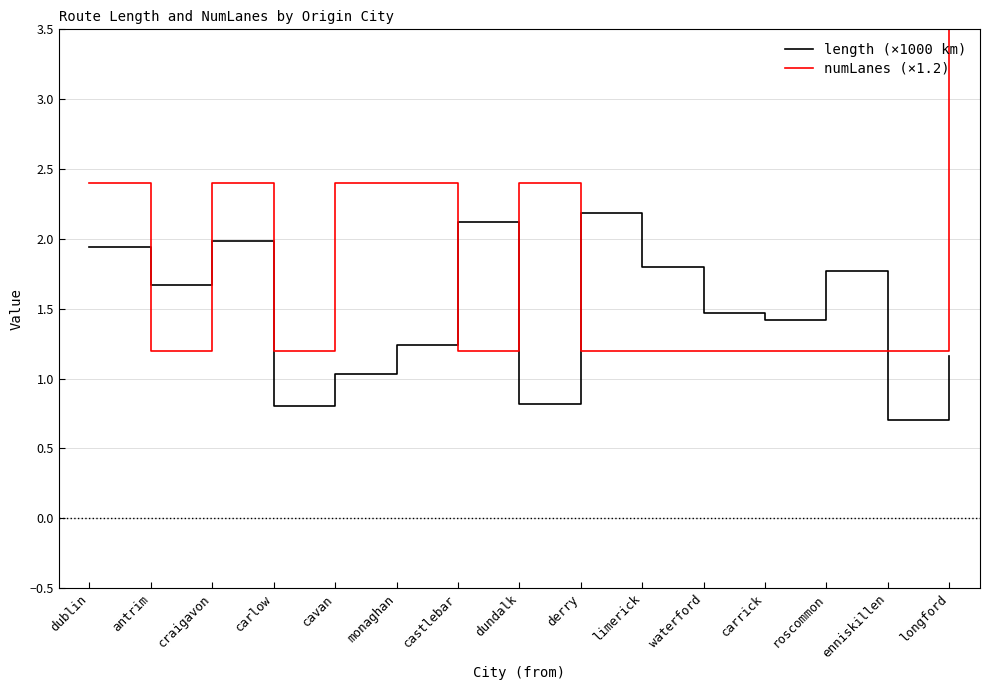

At which category is the sum across all series the highest?

longford